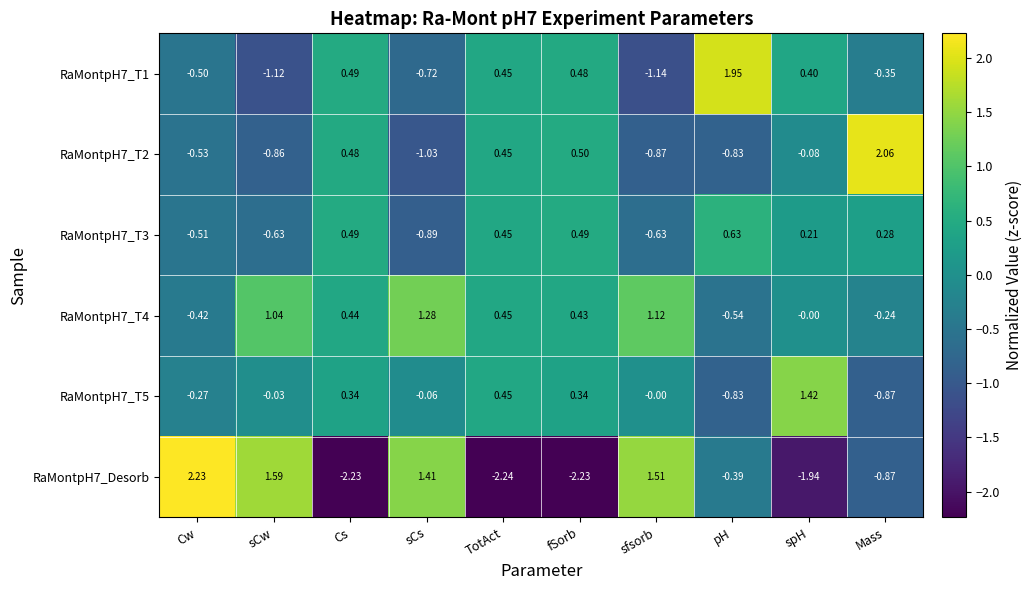

At which label does RaMontpH7_T3 reach its peak?

pH